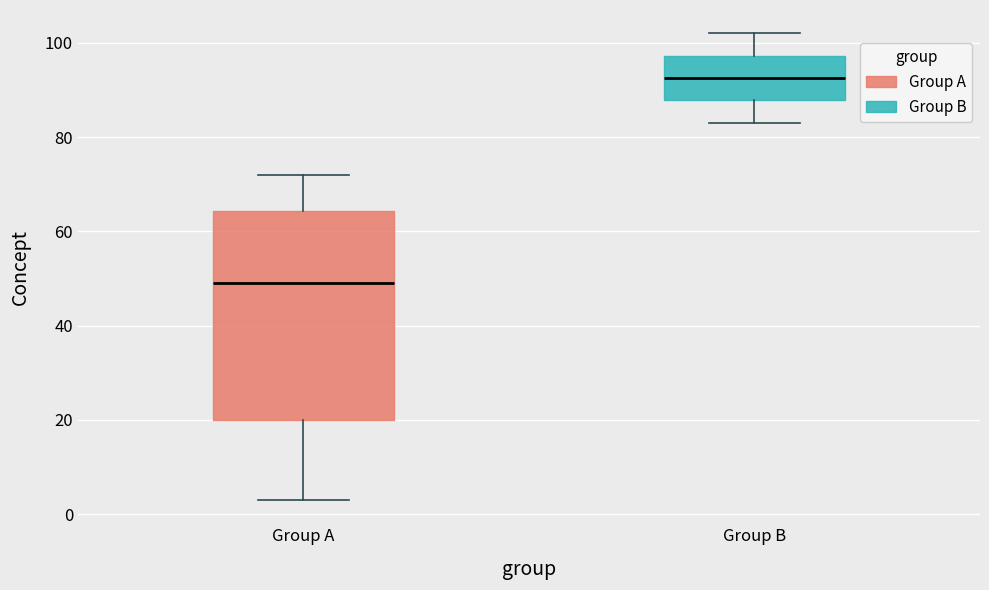

Which box has the lowest median line?

Group A